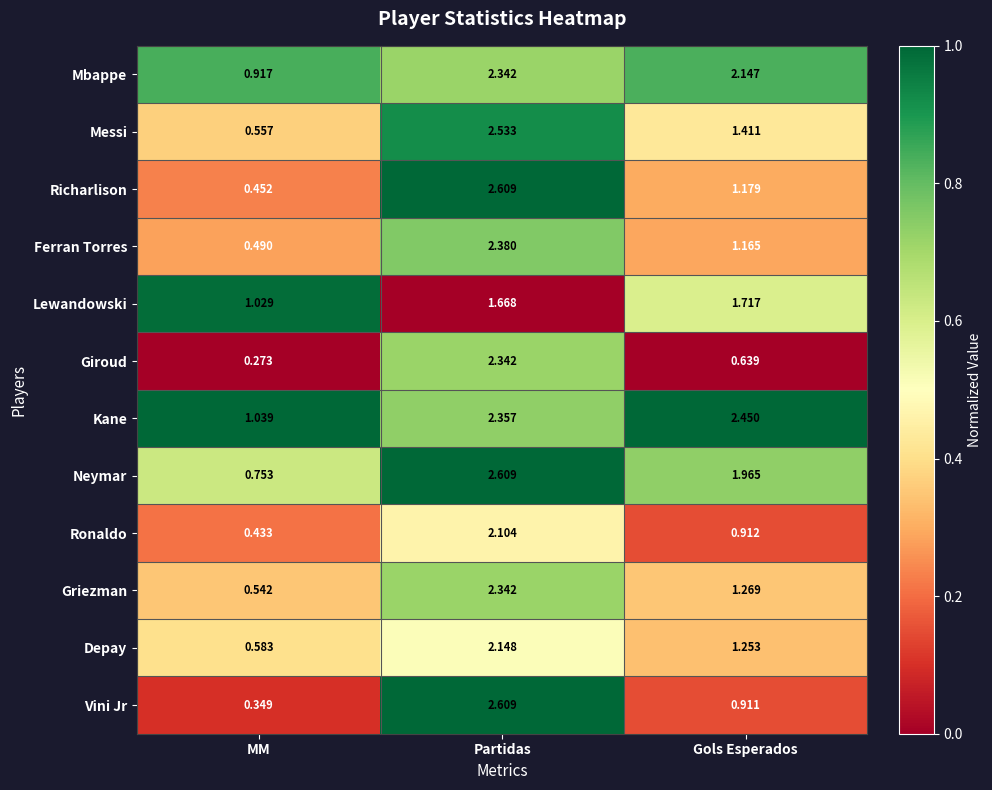

Which category has the lowest value in the Messi series?

MM